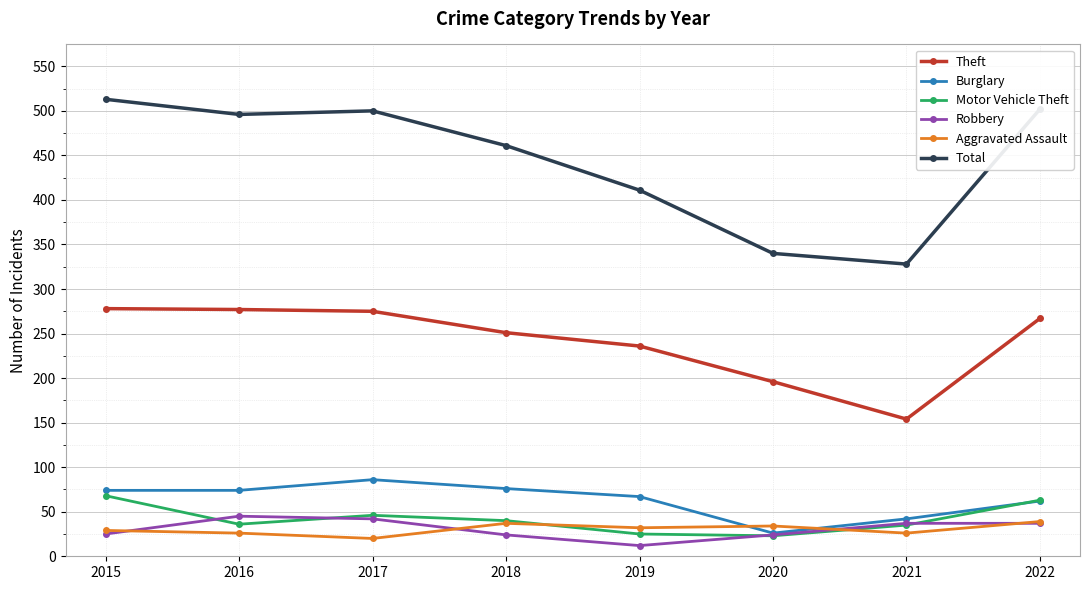

At which label is Total closest to 420?

2019